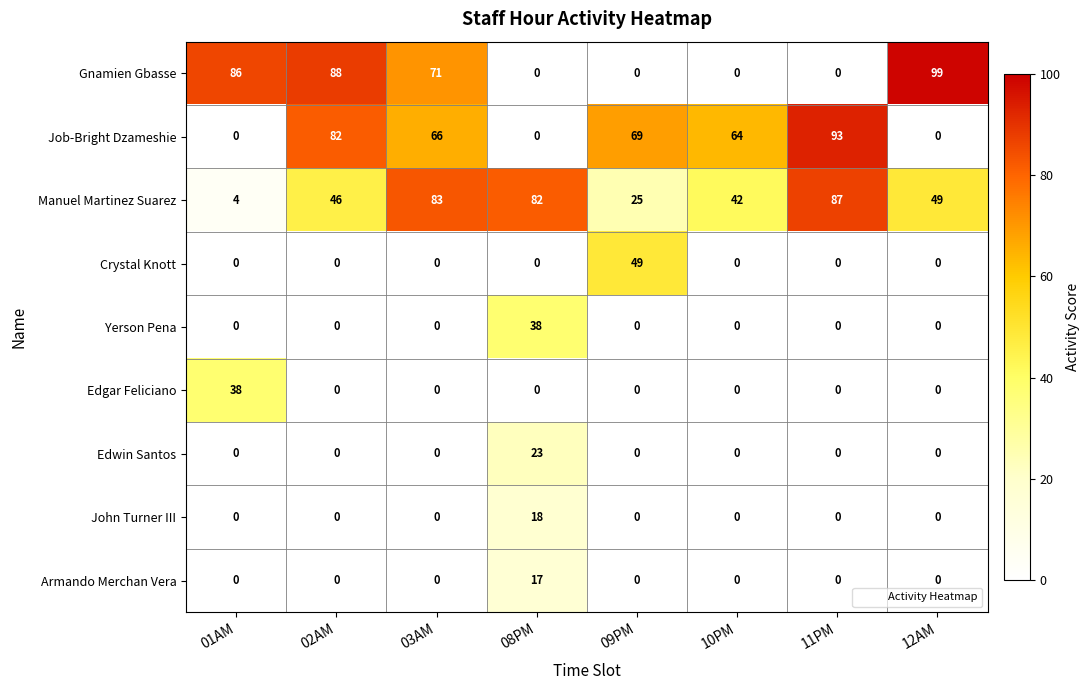

What is the spread (max minus min) of values at 02AM?

88